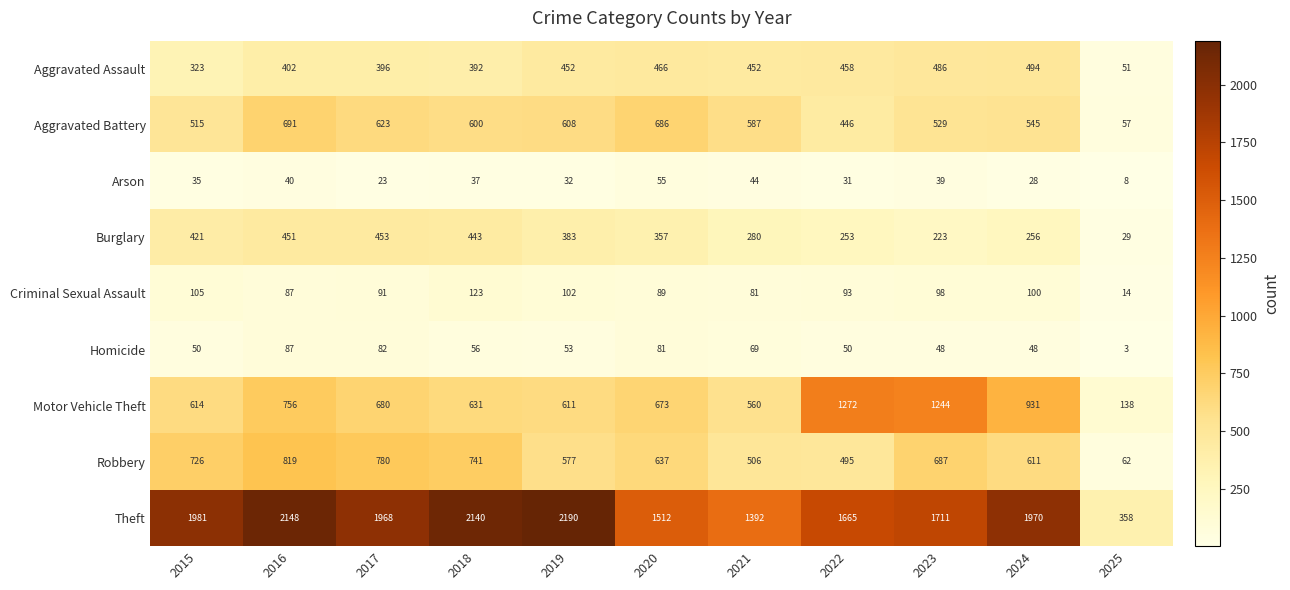

Is it true that Criminal Sexual Assault equals 89 at 2020?

True